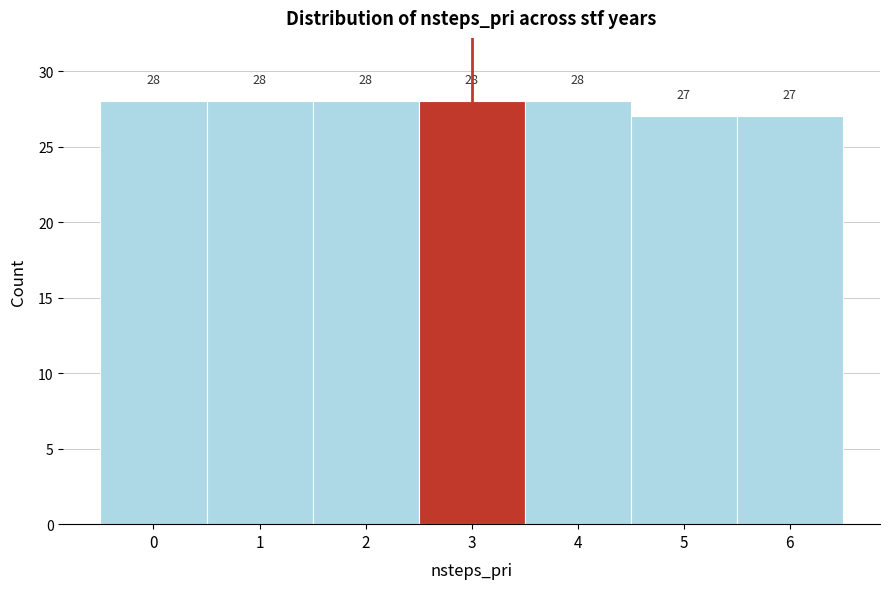

Reading left to right, list every bar in this chart as the range it spans on the x-axis followed by its height.

-0.5 to 0.5: 28
0.5 to 1.5: 28
1.5 to 2.5: 28
2.5 to 3.5: 28
3.5 to 4.5: 28
4.5 to 5.5: 27
5.5 to 6.5: 27